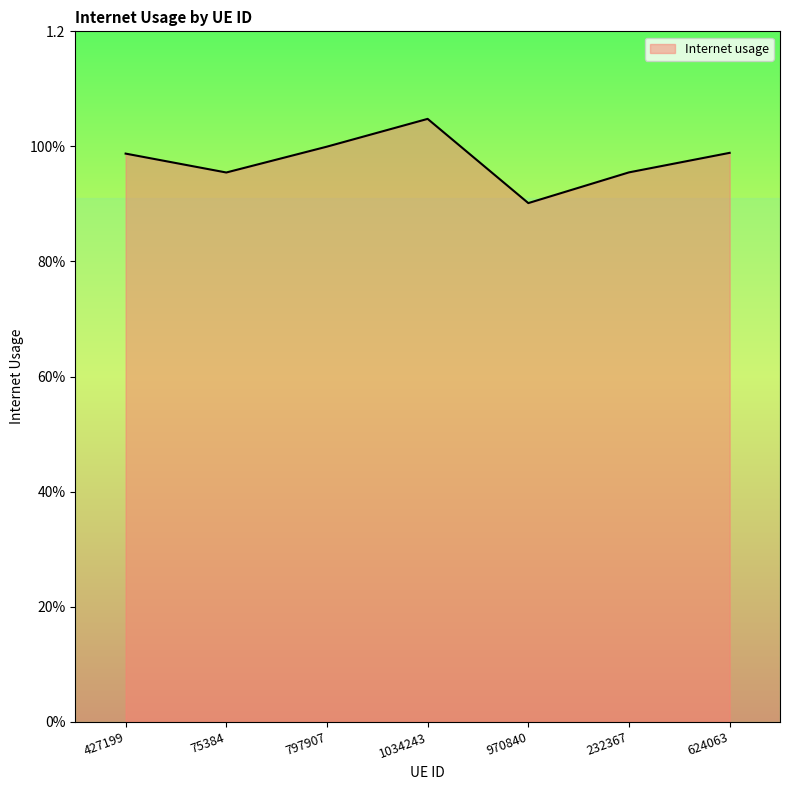

Reading left to right, extract all data points from this chart.

1.0	1.0	1.0	1.0	0.9	1.0	1.0